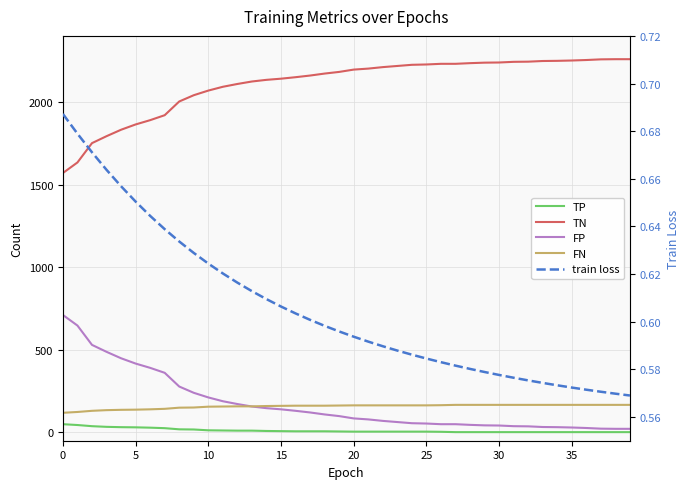

True or false: train loss and TN cross at least once.

False